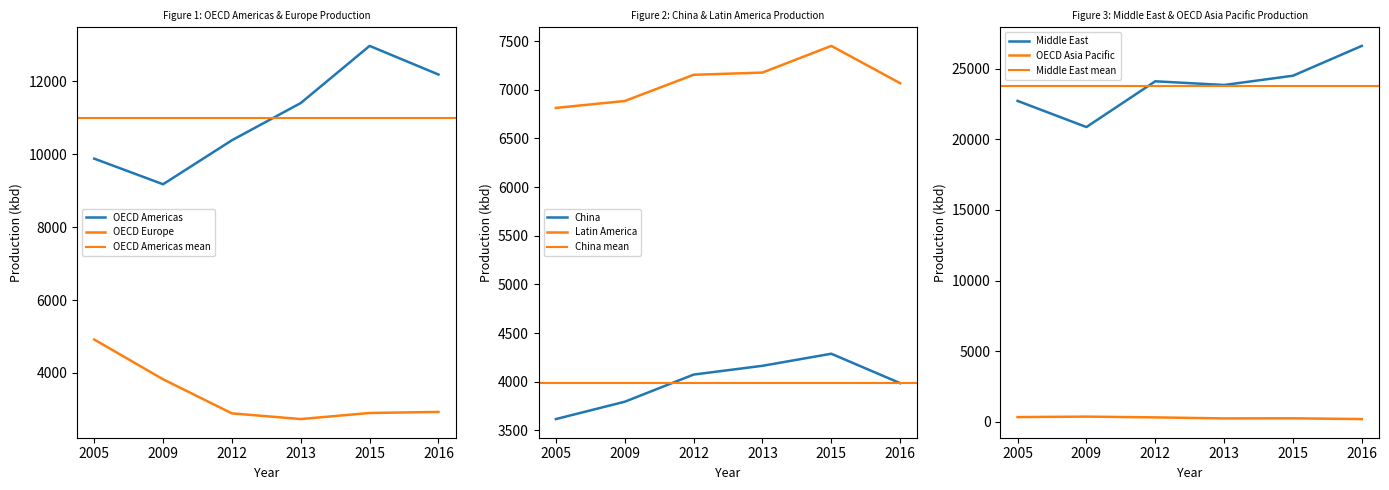

At which category does Latin America reach its first local peak?

2015